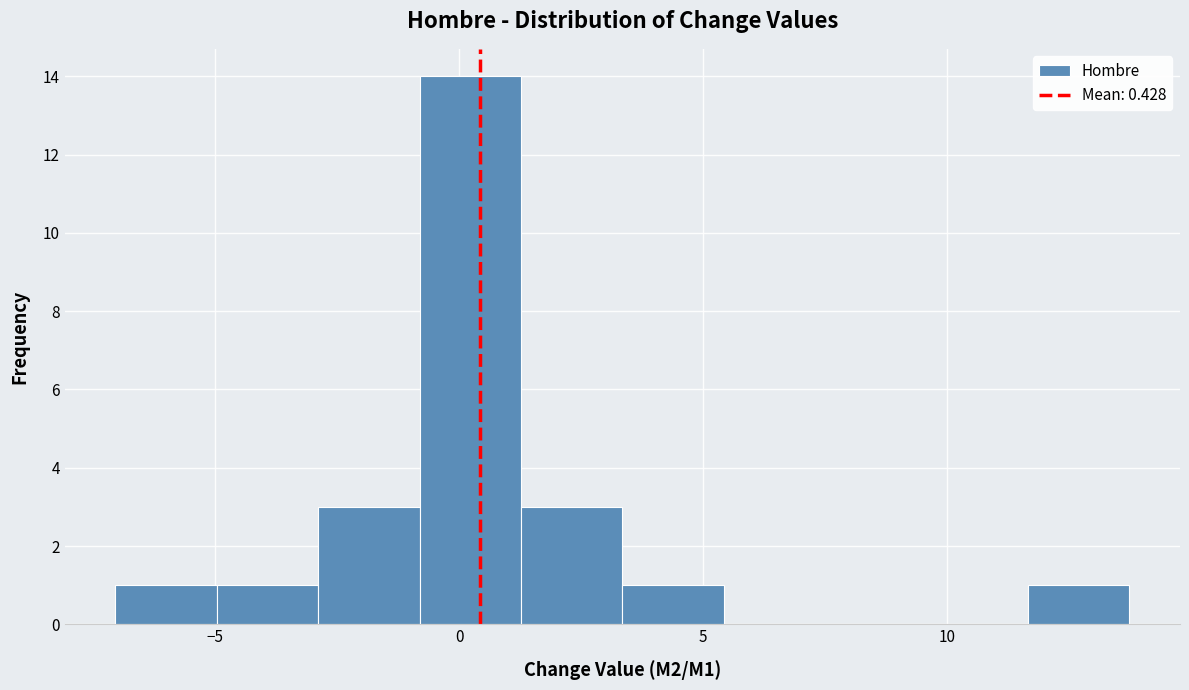

What is the height of the bar covering -1.0 to 1.5 on the x-axis? Neither the bar edges nor the heights are printed on the chart, so give them approximately, as read against the axes.

14